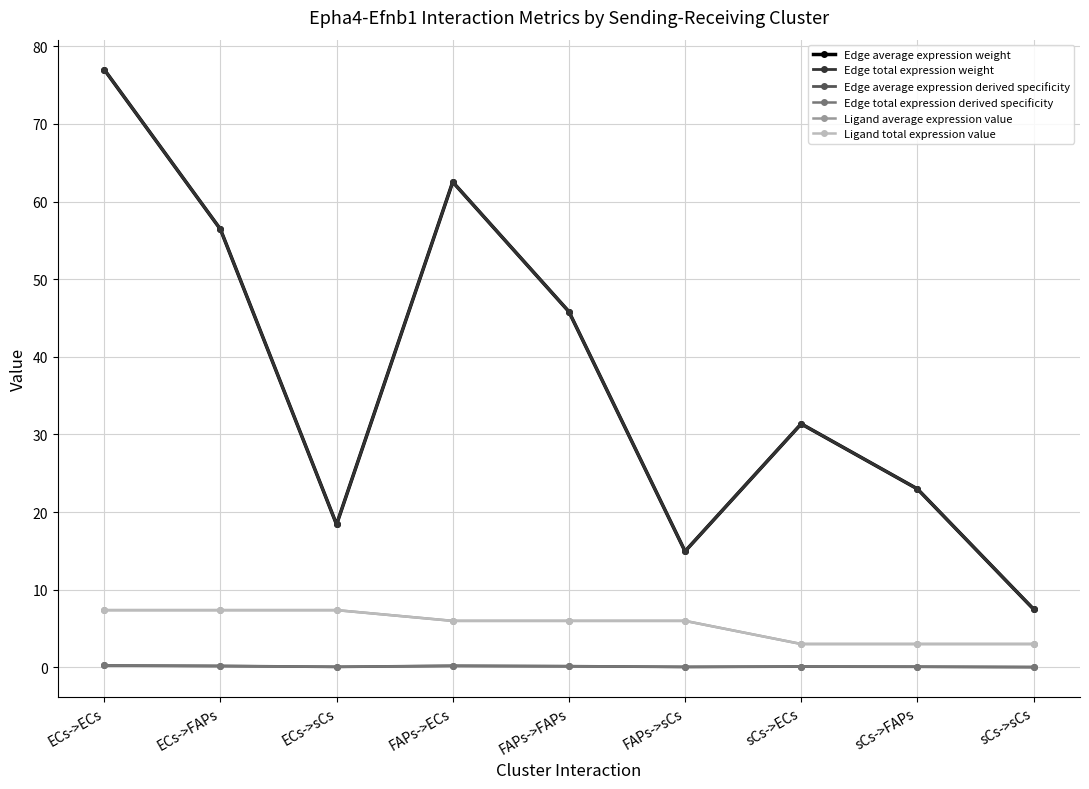

What is the difference between the second highest and second lowest values in the Edge average expression derived specificity series?

0.1